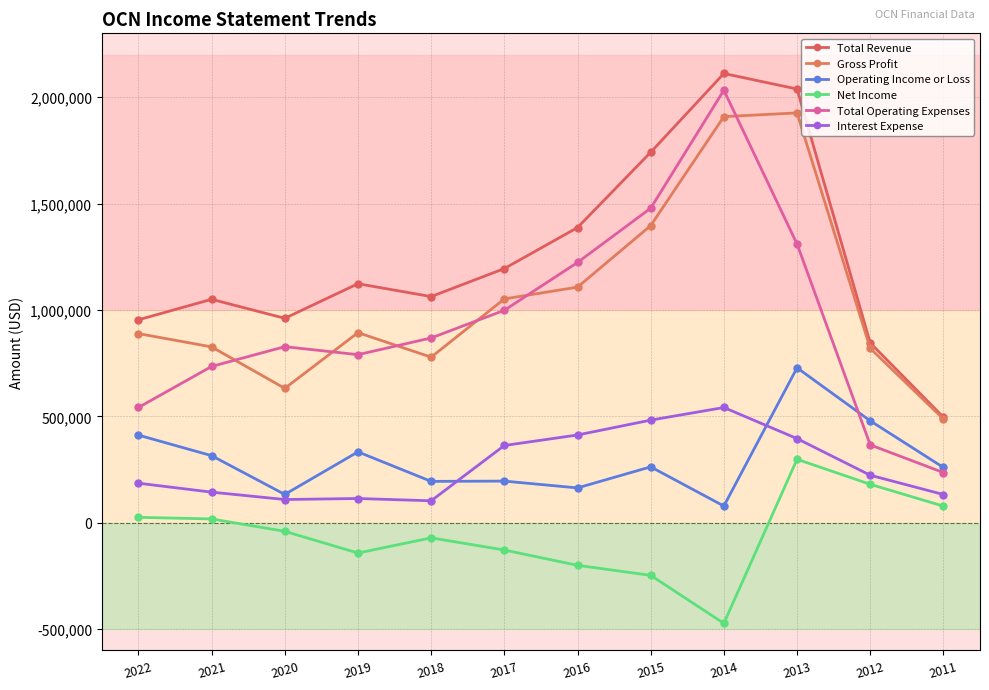

True or false: Net Income and Gross Profit cross at least once.

False